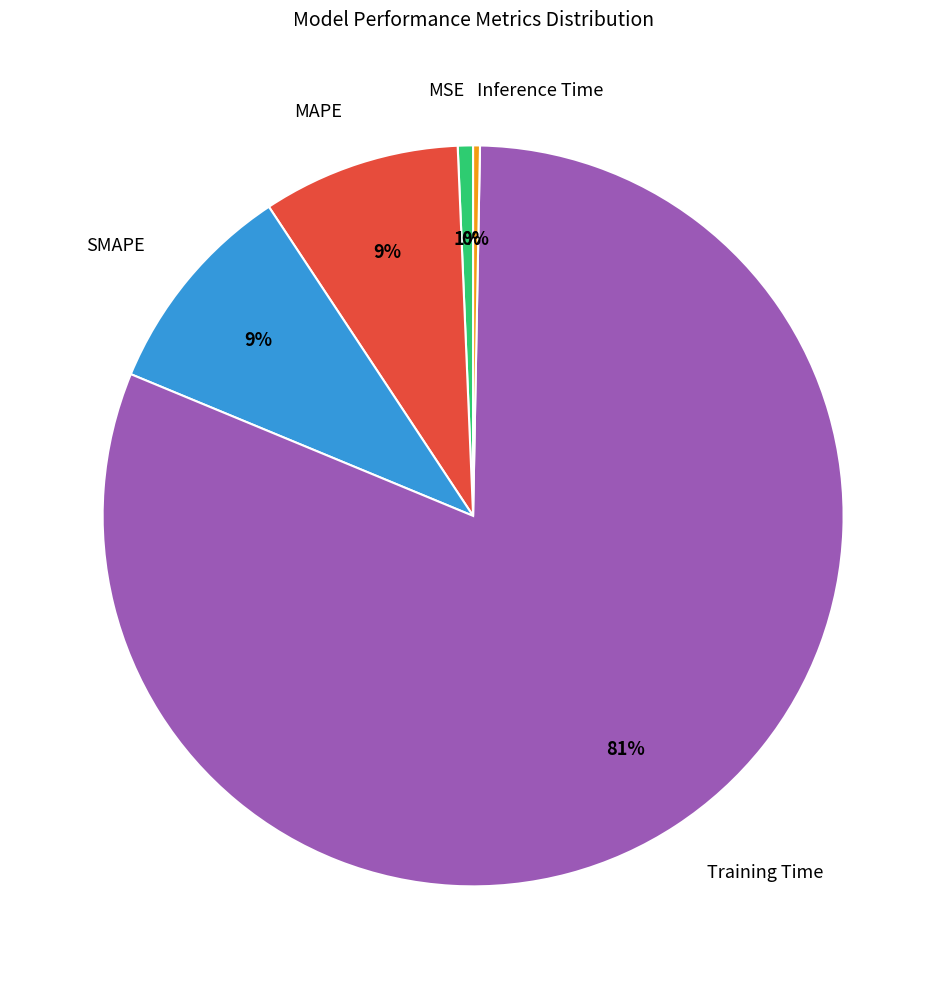

Which category has the biggest portion of the pie?

Training Time